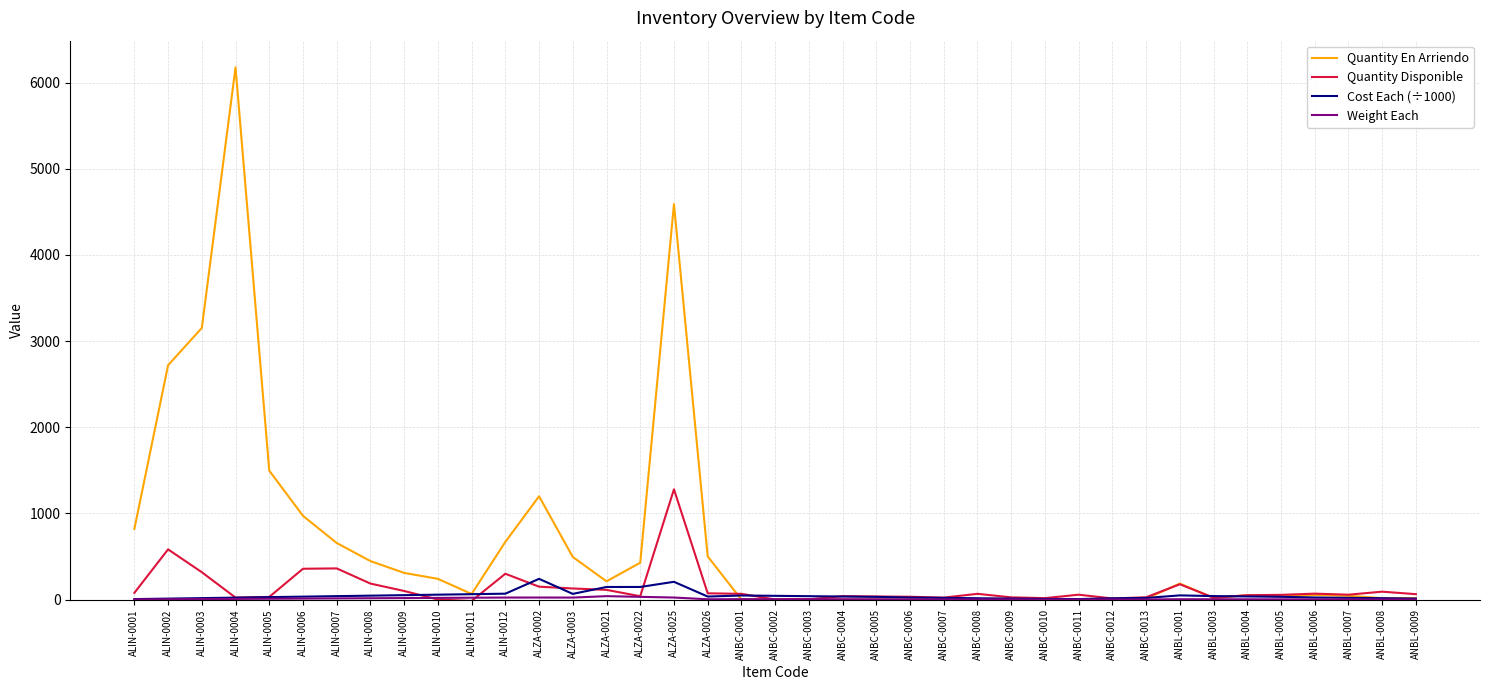

Between ALIN-0012 and ANBC-0010, which series saw the biggest shift?

Quantity En Arriendo